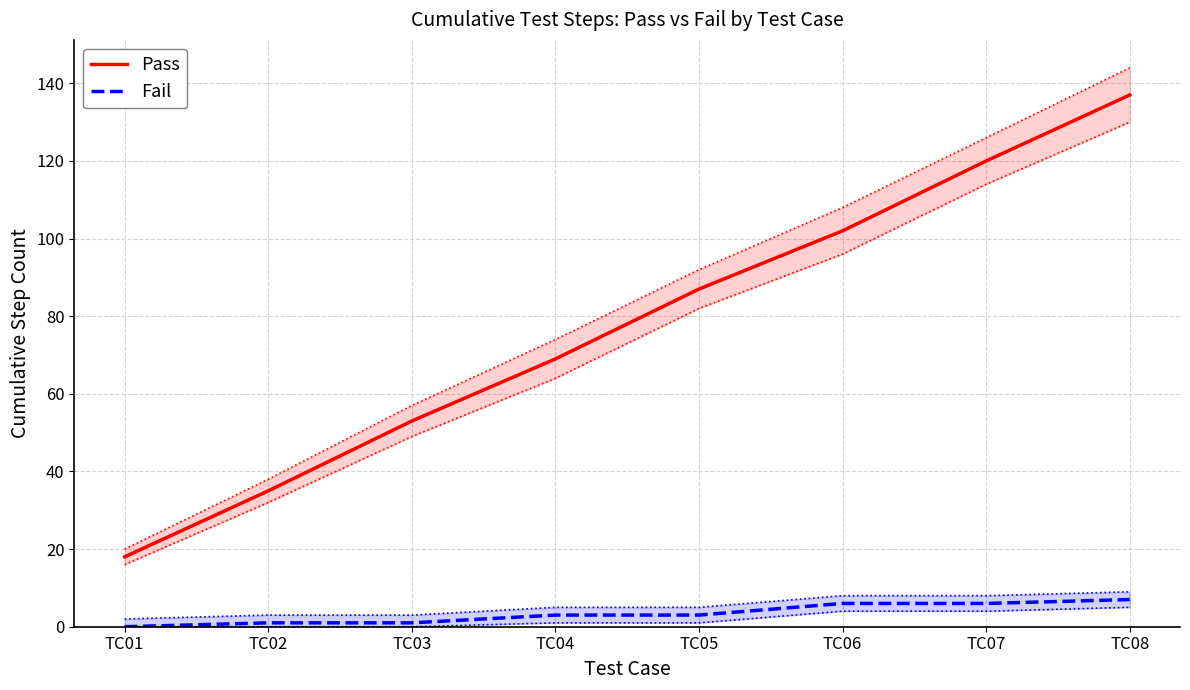

Rank the series at TC01 from highest to lowest value.

Pass, Fail